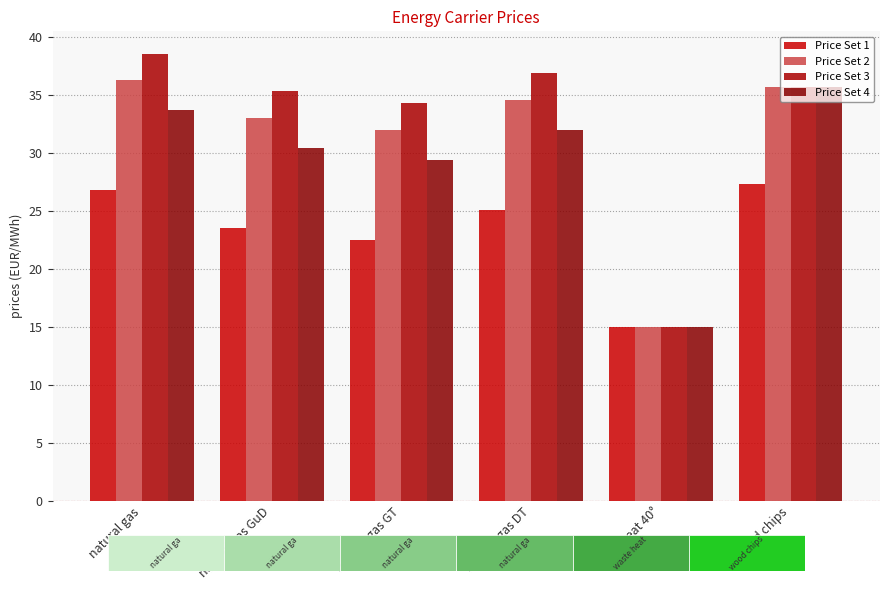

Between waste heat 40° and natural gas GT, which is larger?

natural gas GT